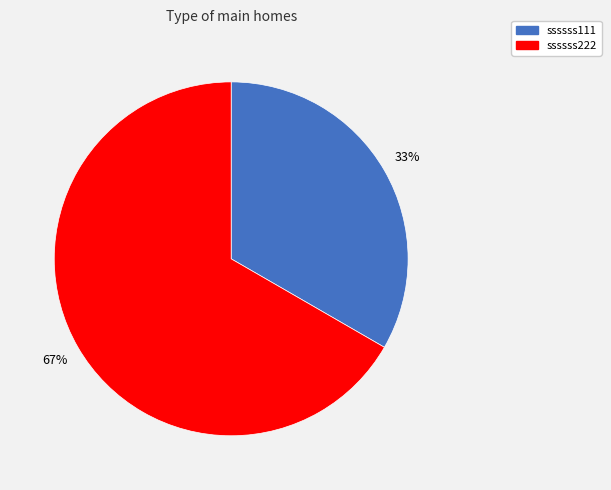

Rank the categories by value from lowest to highest.

ssssss111, ssssss222